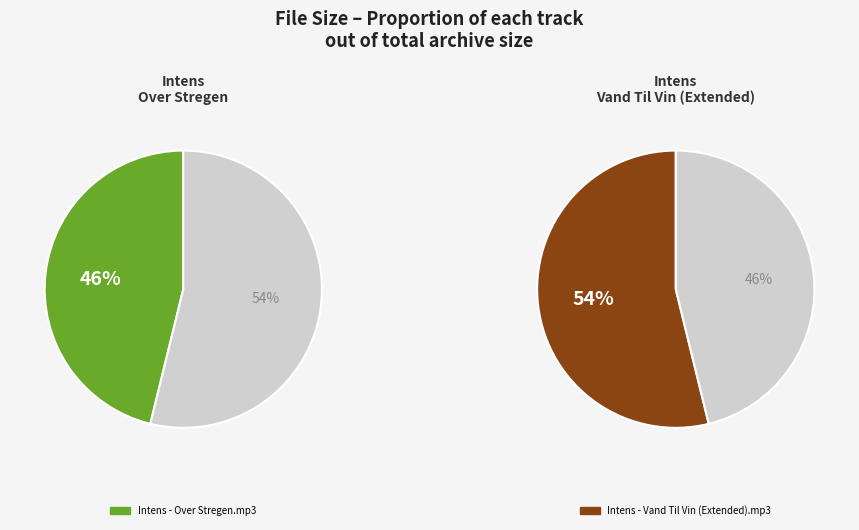

To the nearest percent, what is the average slice percentage?

50%